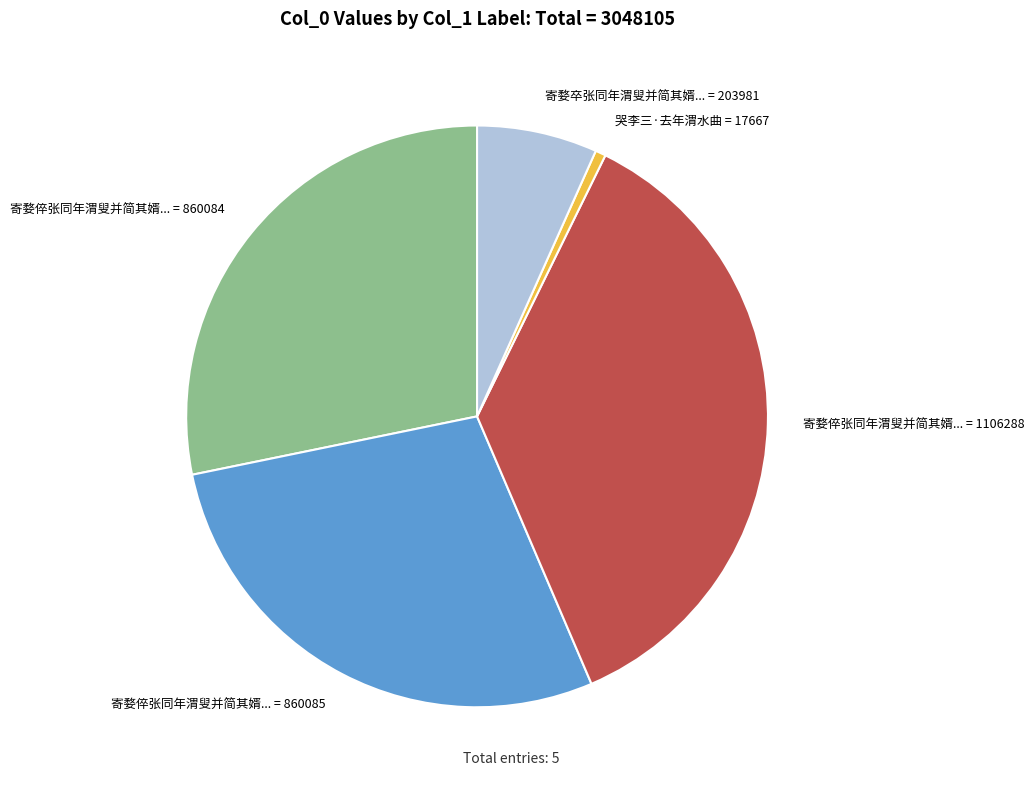

Is there a majority slice in this chart?

No